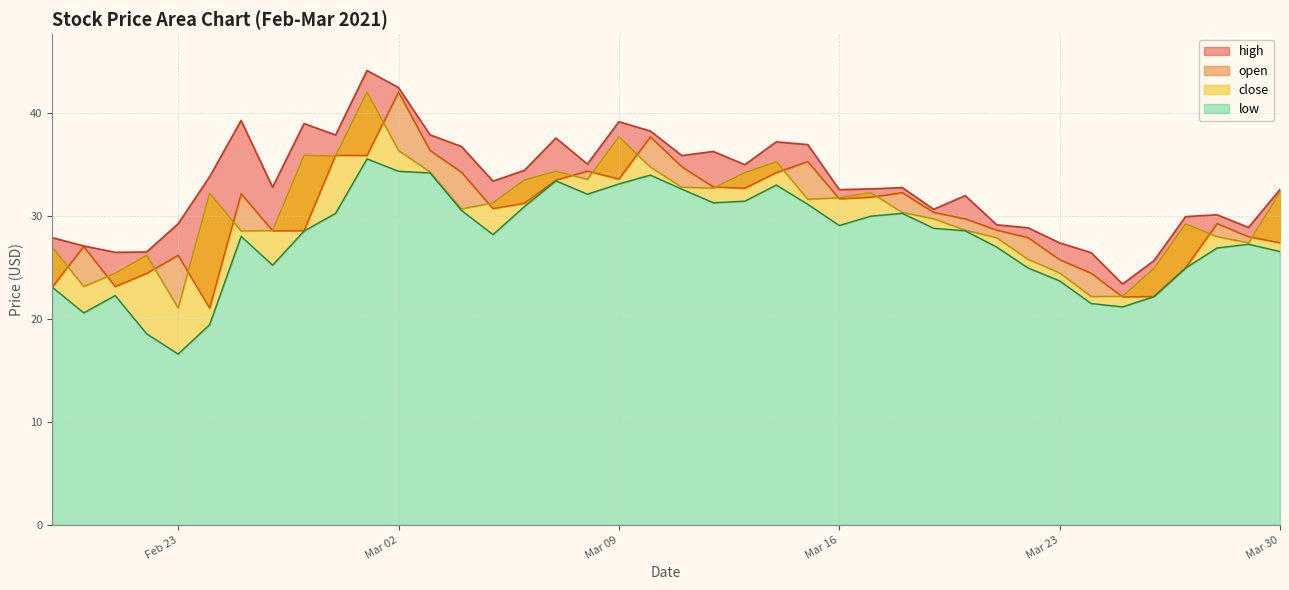

True or false: low has a value of 10.2 at 2021-02-27.

False